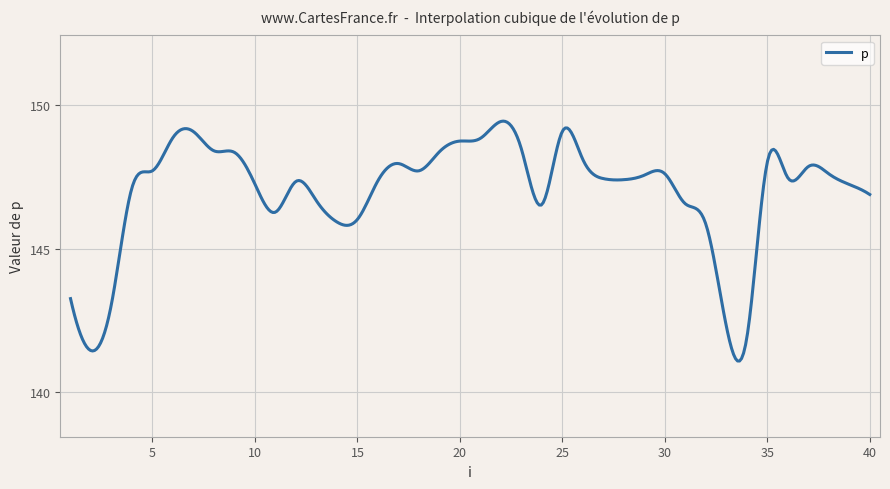

What is the greatest value displayed?

149.4